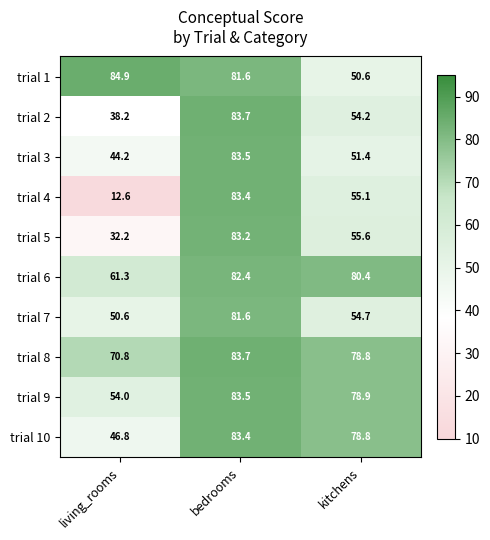

The value of trial 4 at living_rooms is 18.0. True or false?

False